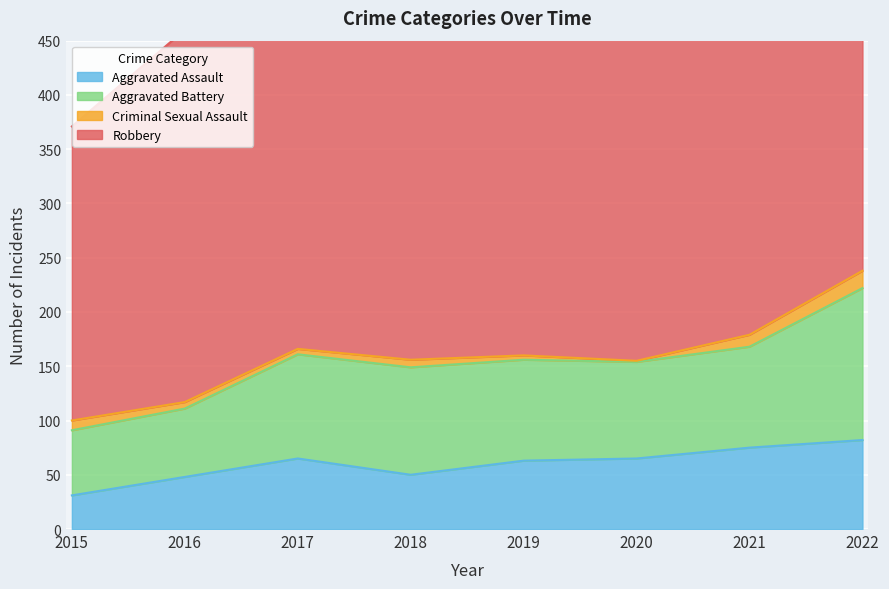

List the labels in order of Criminal Sexual Assault value, largest first.

2022, 2021, 2015, 2018, 2016, 2017, 2019, 2020